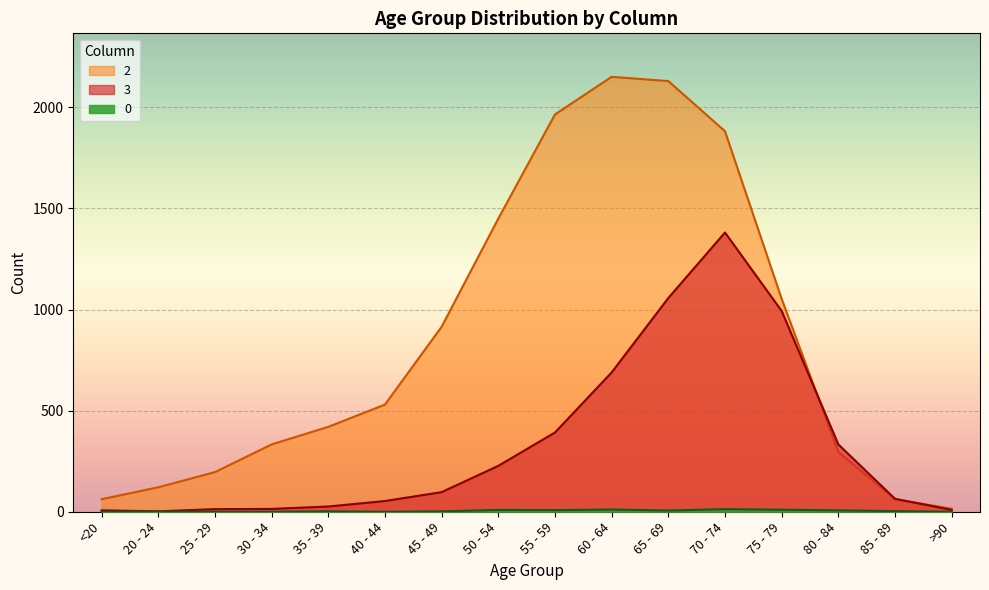

Rank the series by their maximum value, from highest to lowest.

2, 3, 0